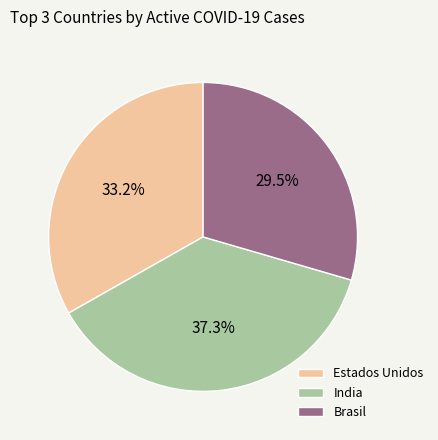

Rank the categories by value from lowest to highest.

Brasil, Estados Unidos, India